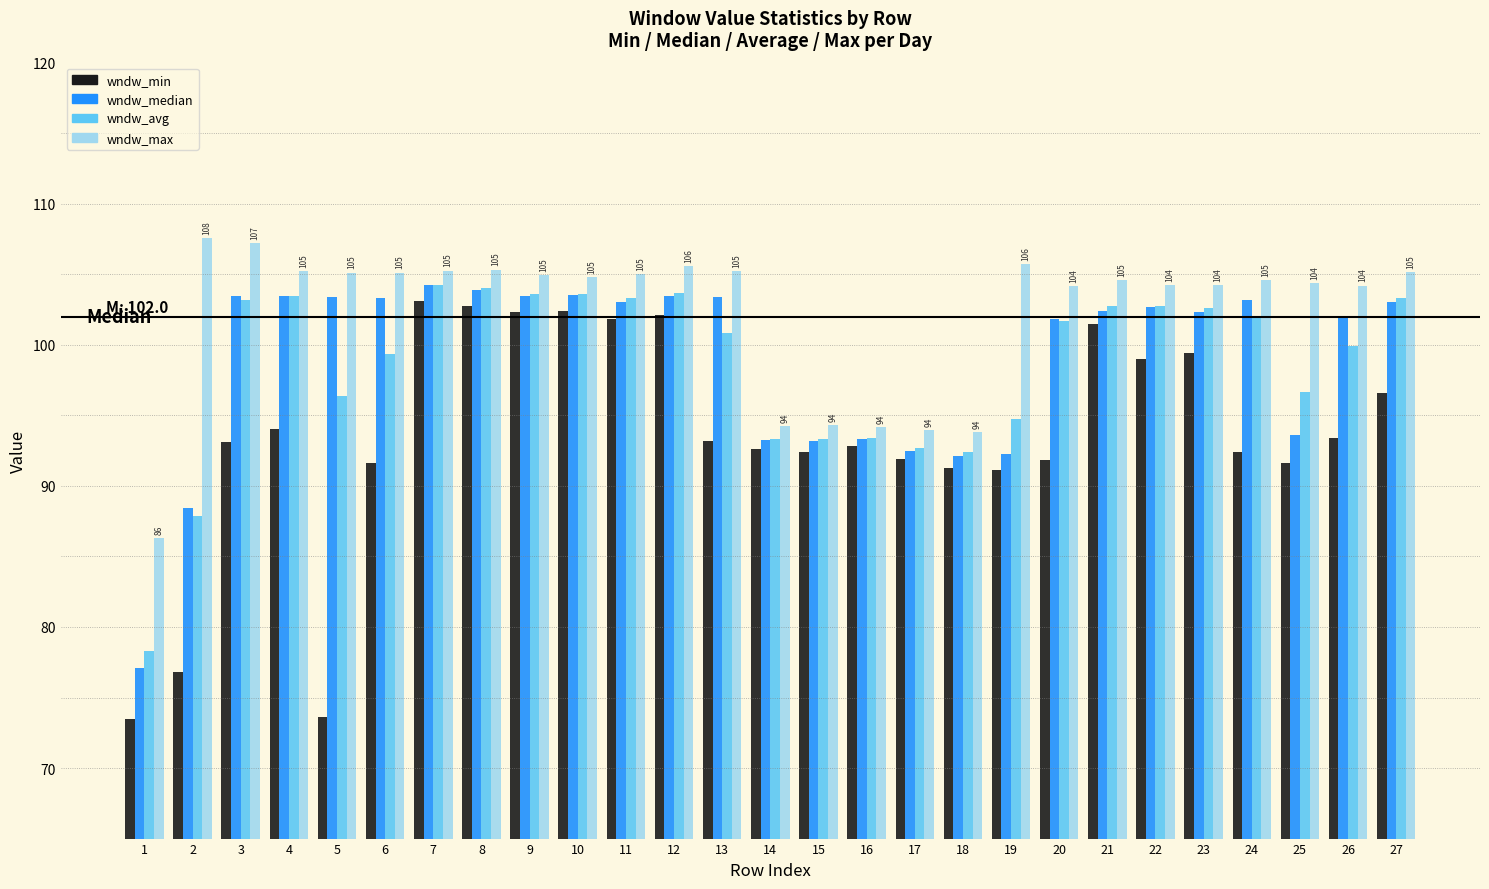

Which series has the largest total across all categories?

wndw_max